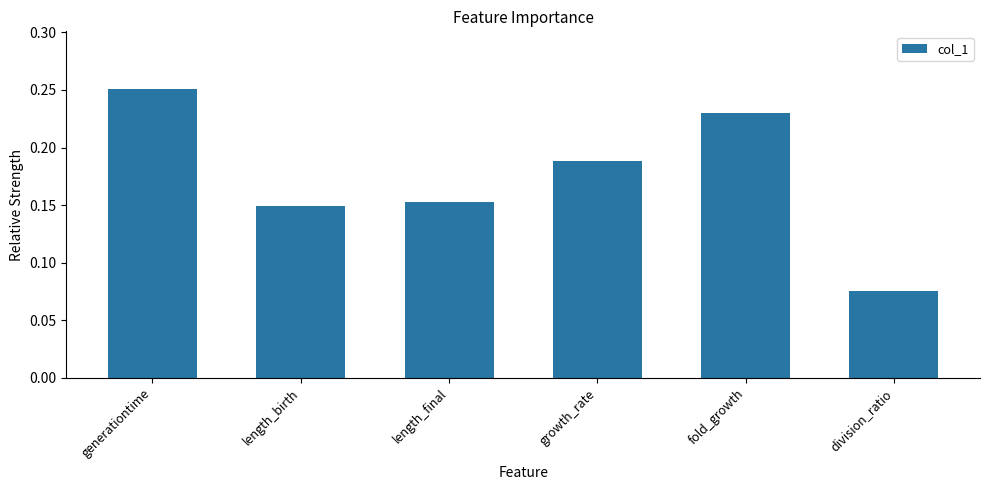

What is the sum of all values?

1.0